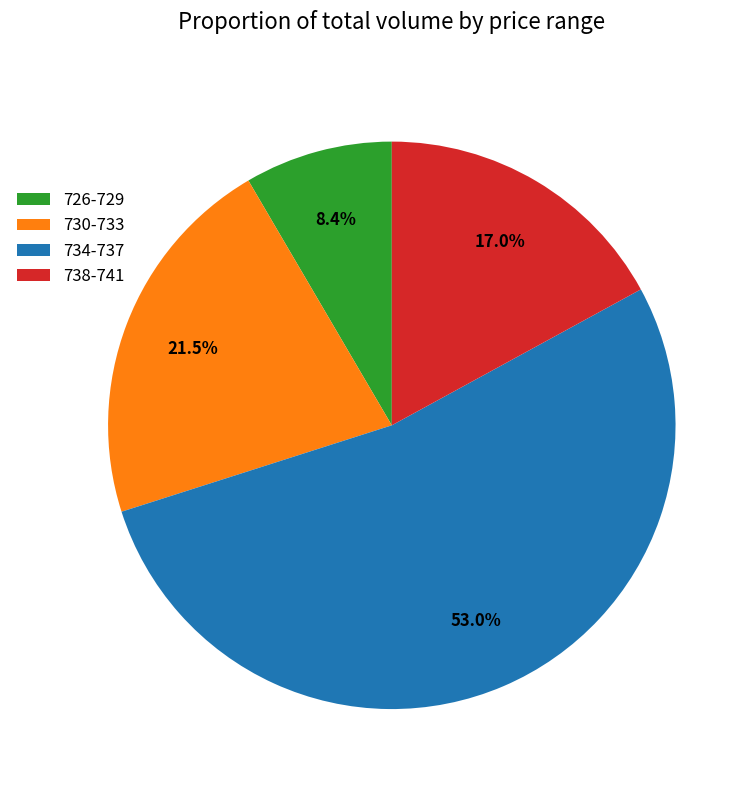

Which slice is the smallest?

726-729